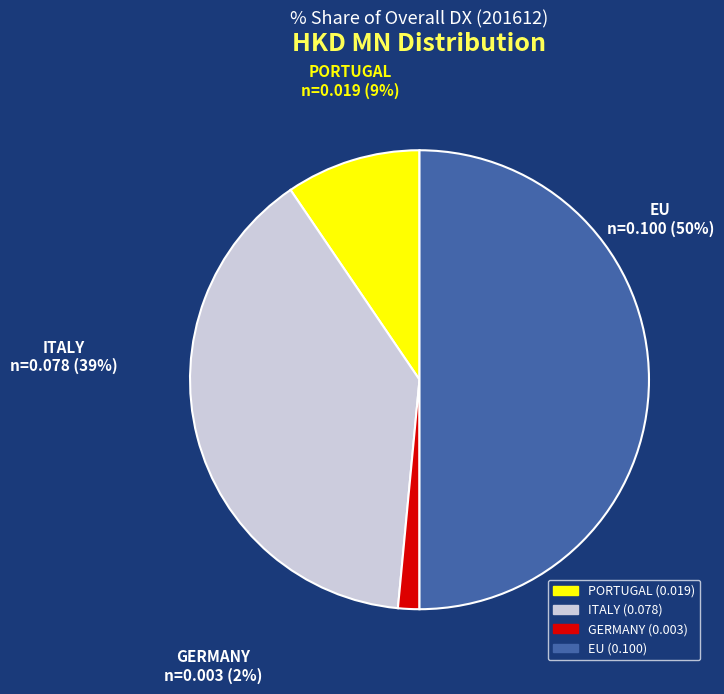

To the nearest percent, what is the combined percentage of ITALY and PORTUGAL?

48%